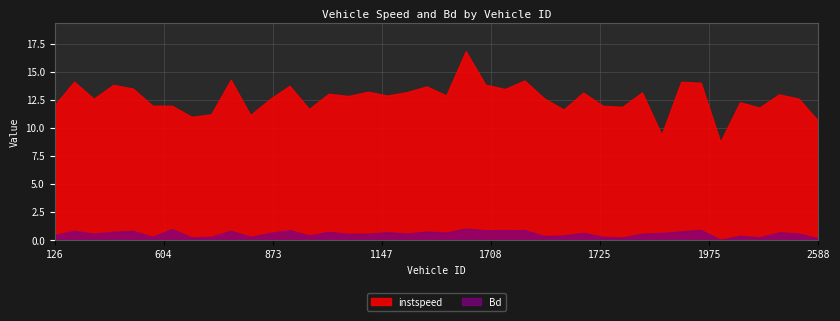

List the series in order of their peak value, lowest first.

Bd, instspeed